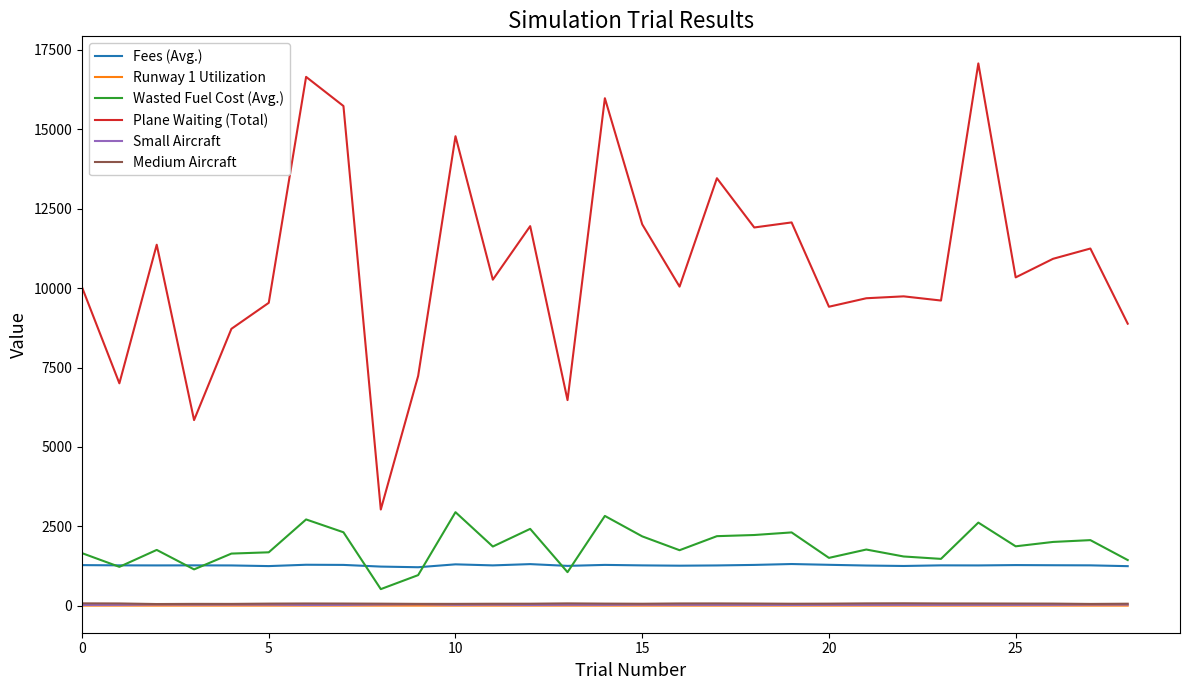

Which series has the largest total across all categories?

Plane Waiting (Total)